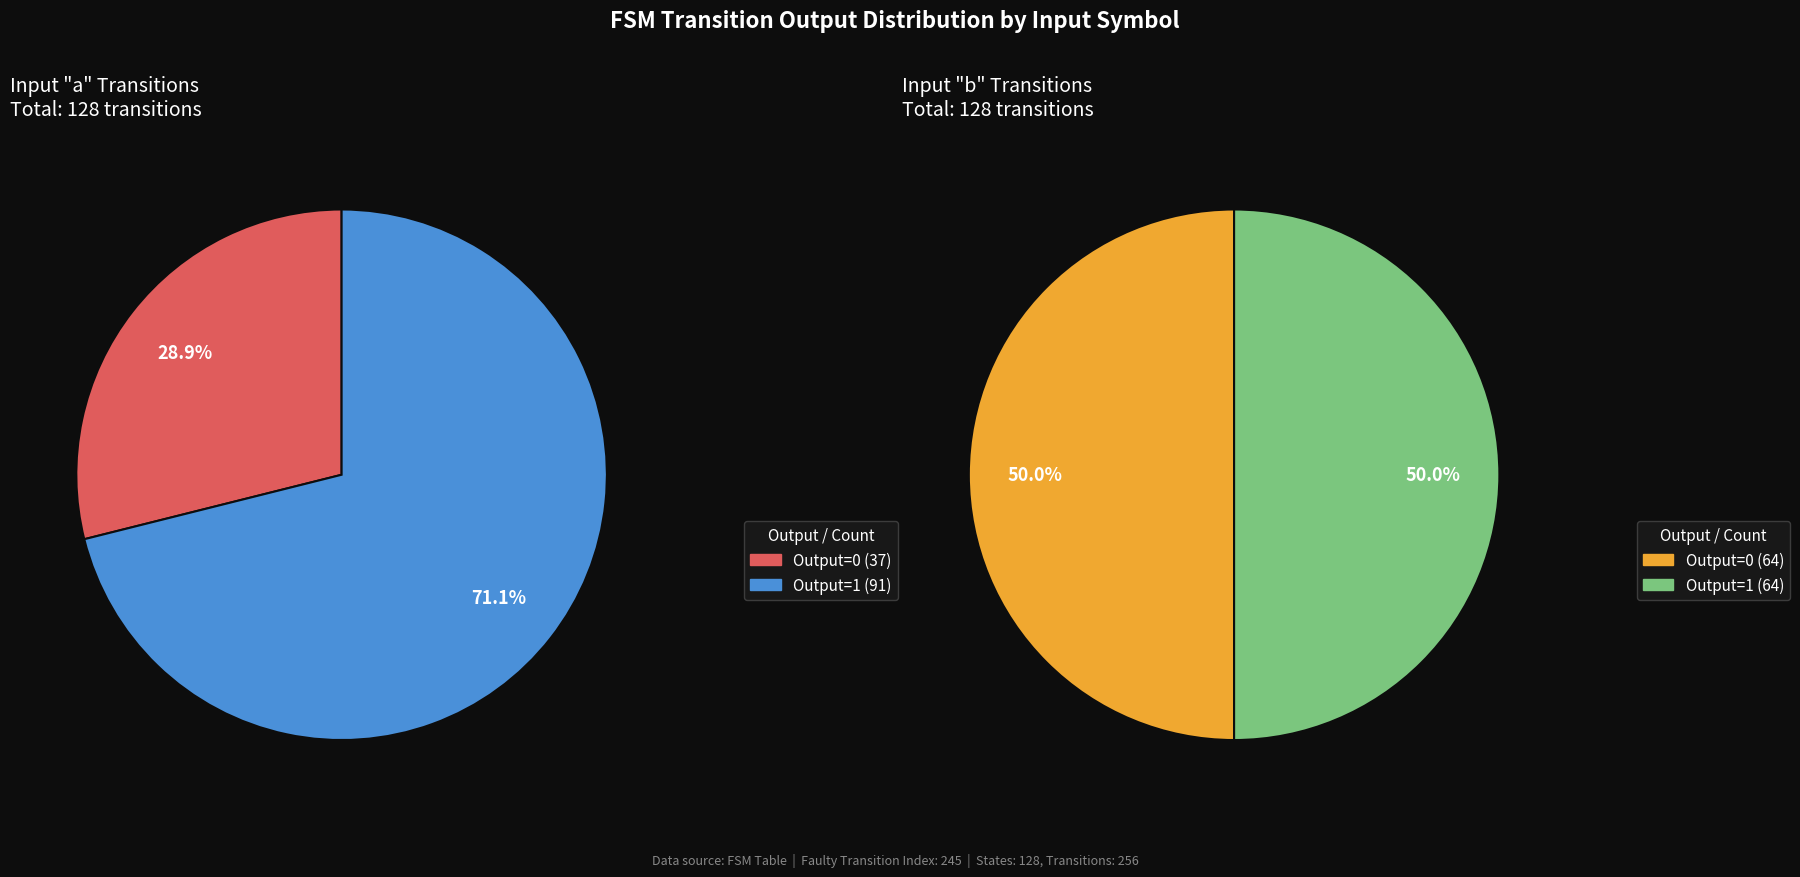

Which has a higher value, output_0_input_b or output_1_input_a?

output_1_input_a